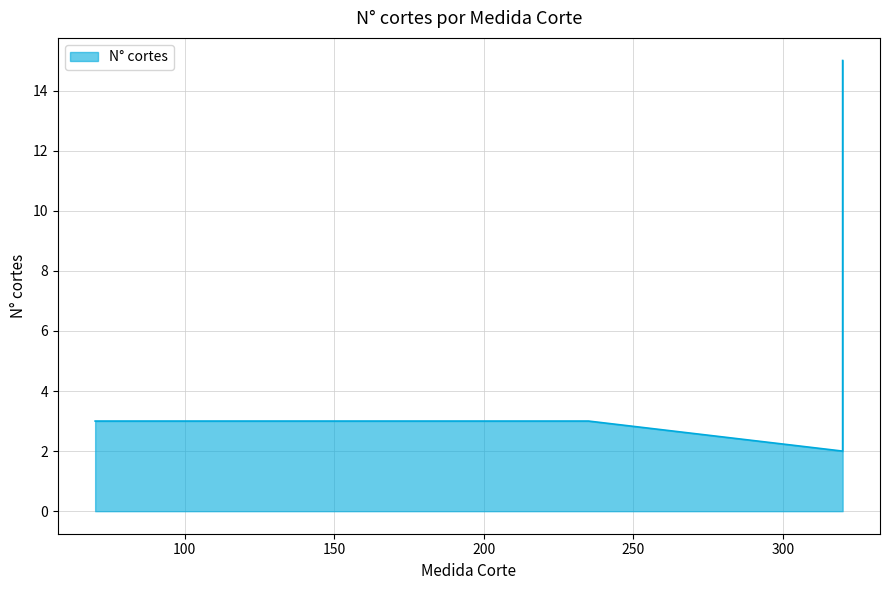

What is the label of the 5th point from the left?

190